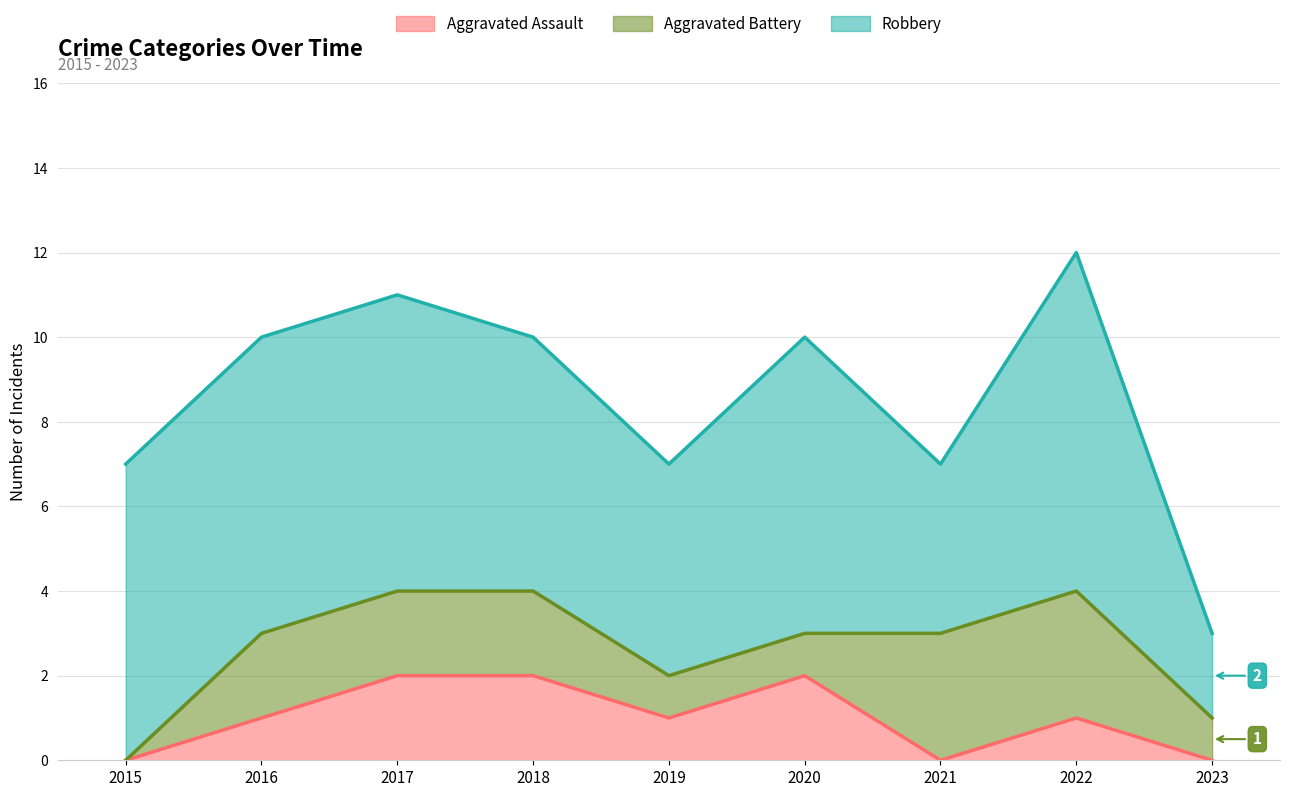

Is the value of Robbery at 2022 greater than the value of Aggravated Assault at 2015?

Yes